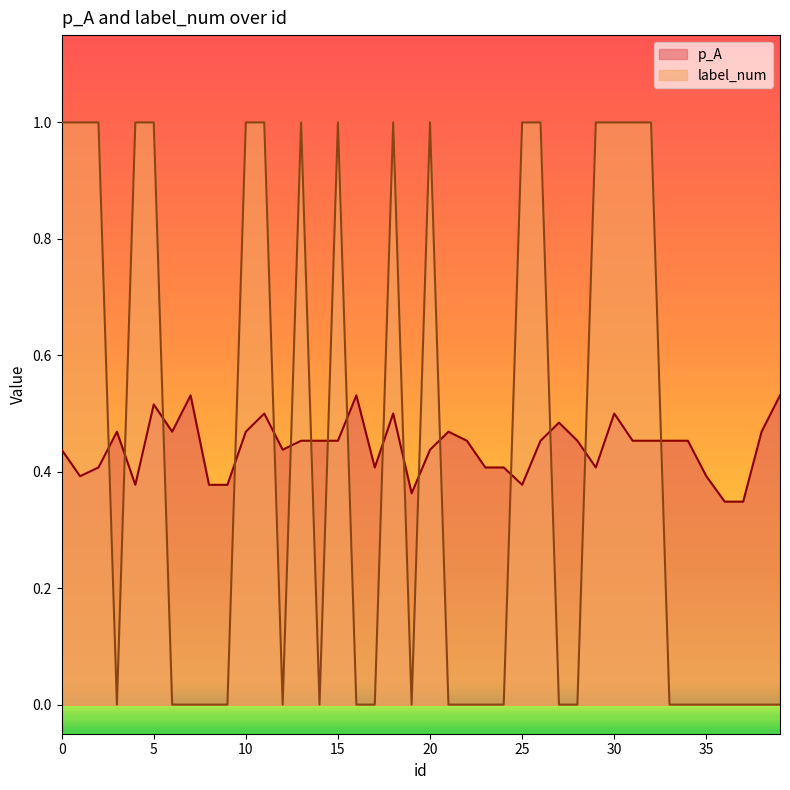

How many data points does each series have?

40